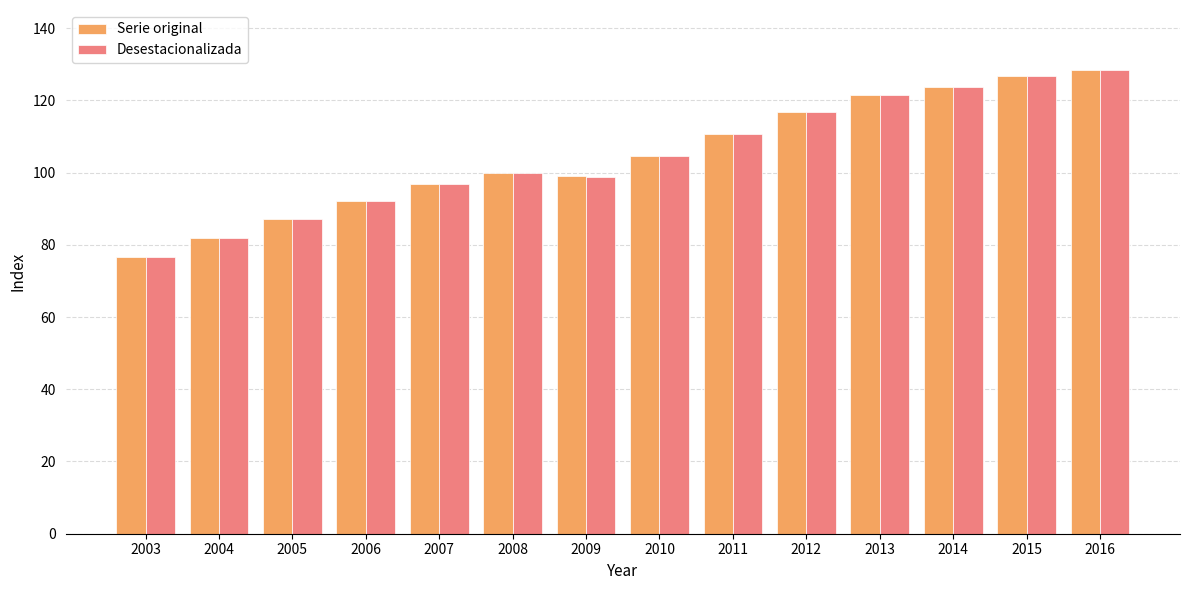

Is the value of Serie original at 2009 greater than the value of Desestacionalizada at 2014?

No